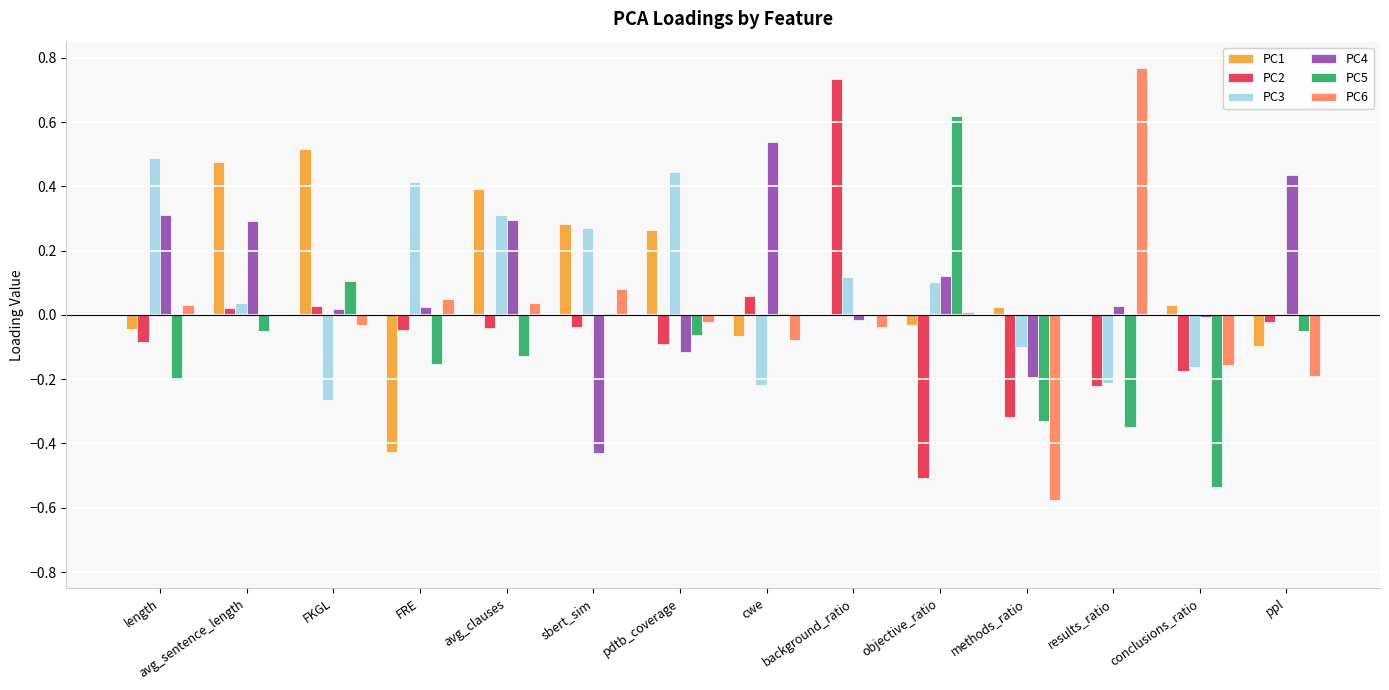

Which category has the highest value across all series?

results_ratio